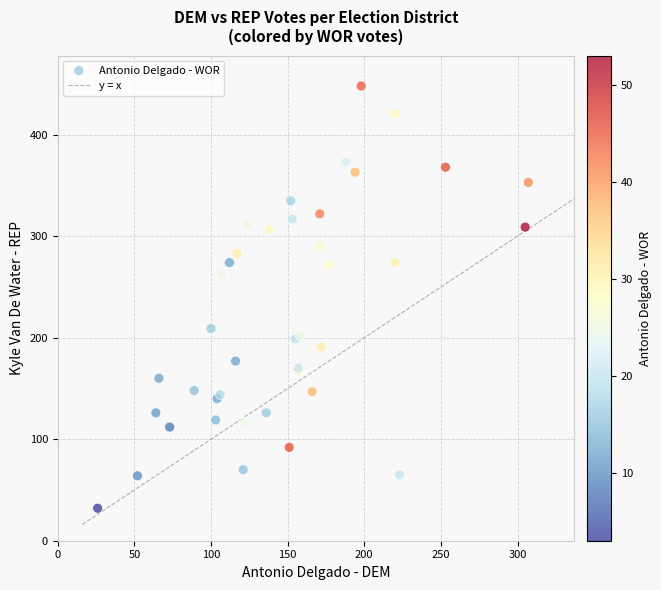

What Y value in the scatter plot is closest to 240?

263